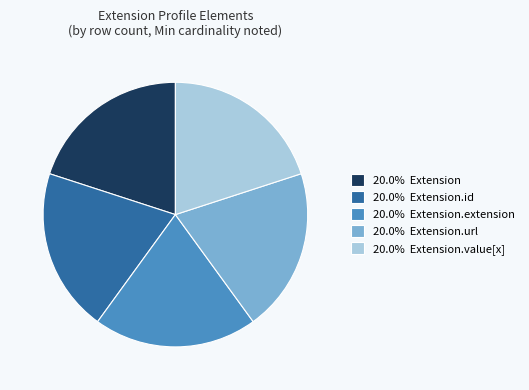

Is there any slice that represents more than half of the pie?

No